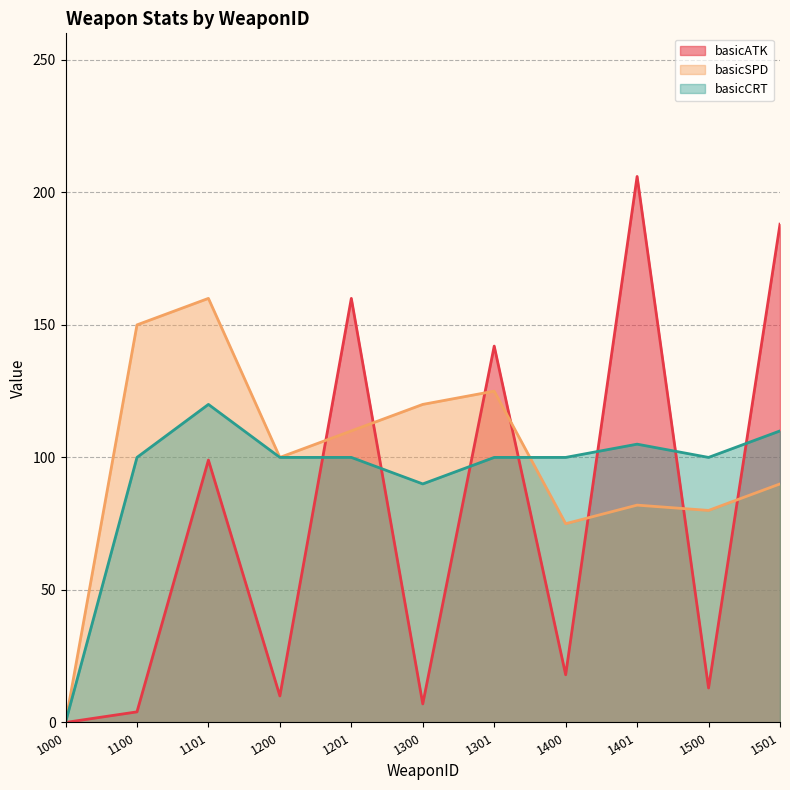

What is the value of the basicCRT point at the 11th from the left?

110